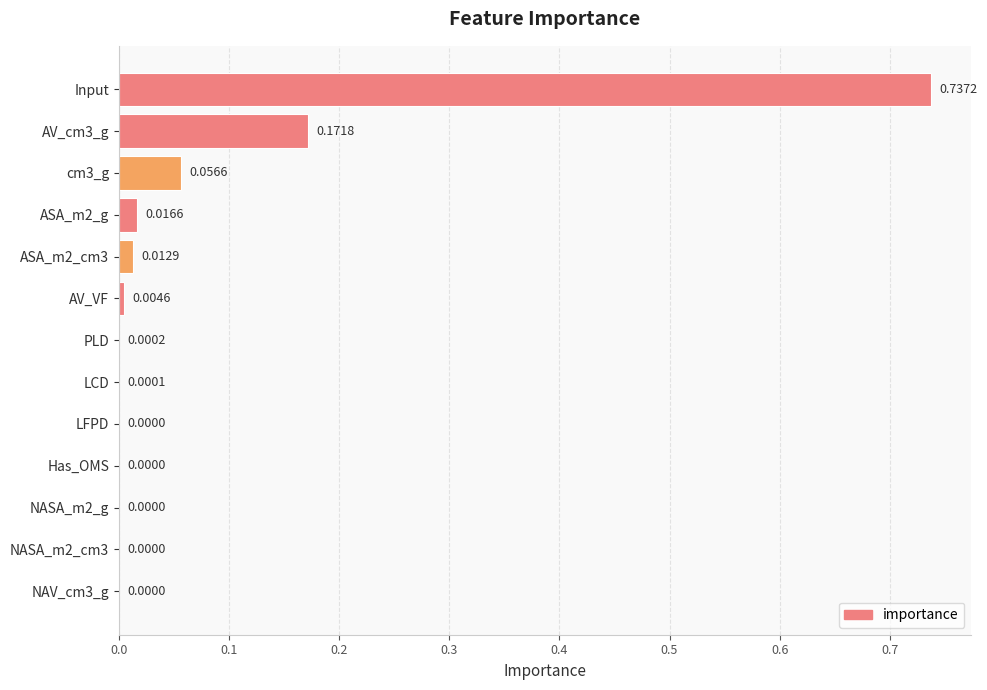

Between ASA_m2_cm3 and NASA_m2_cm3, which is larger?

ASA_m2_cm3